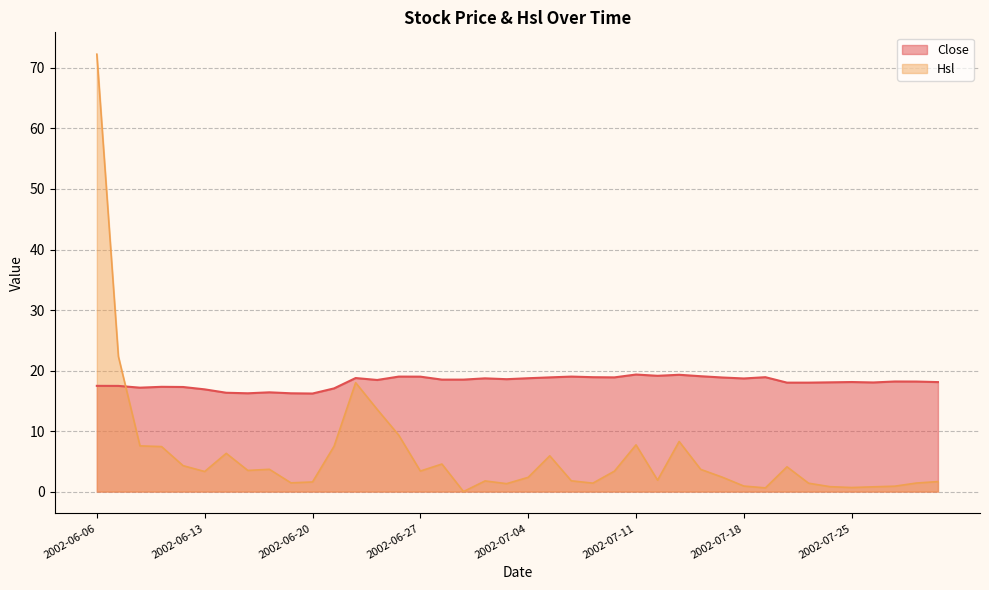

What is the difference between the values at 2002-07-19 and 2002-07-18?

0.2